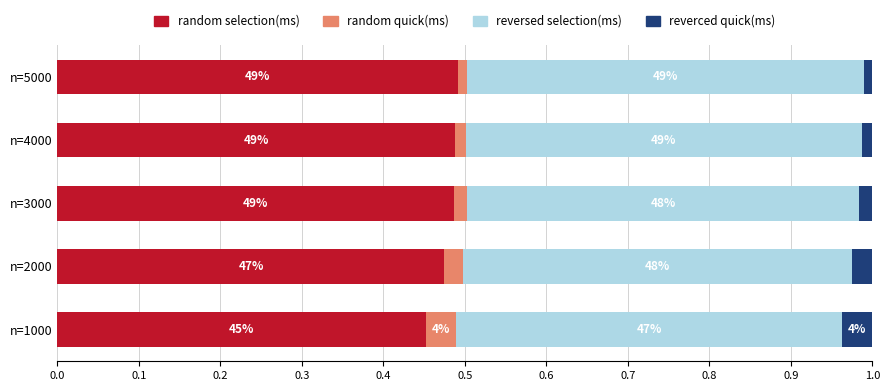

Which series has the widest spread of values?

random selection(ms)